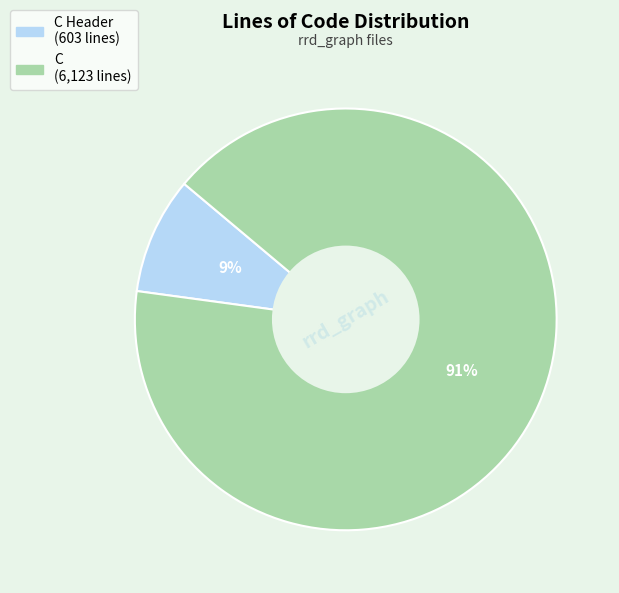

To the nearest percent, what is the average slice percentage?

50%